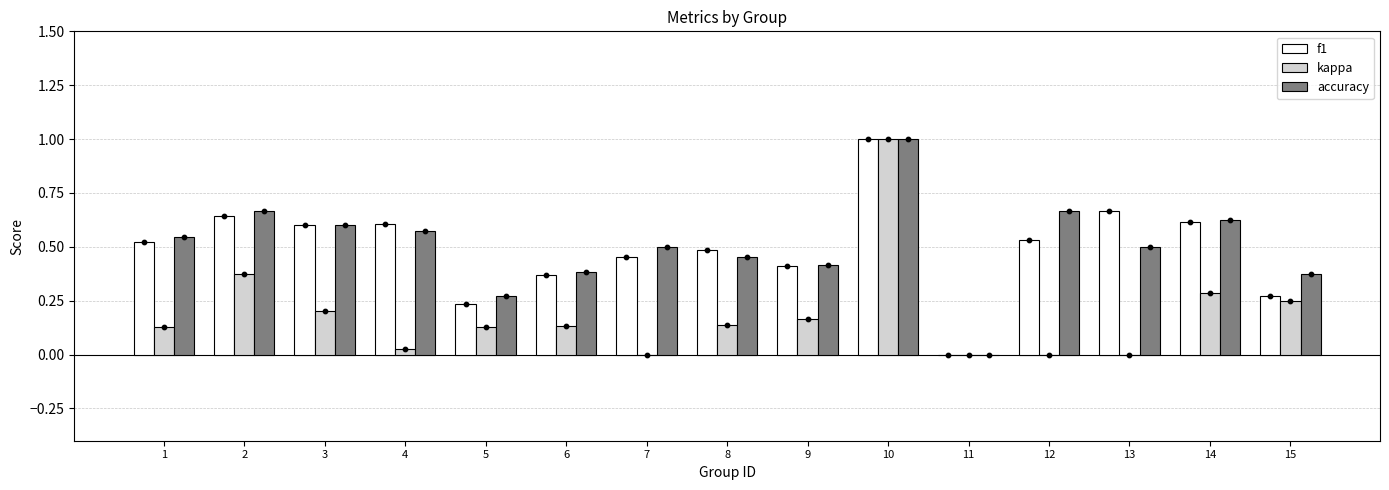

At which category is the sum across all series the highest?

10